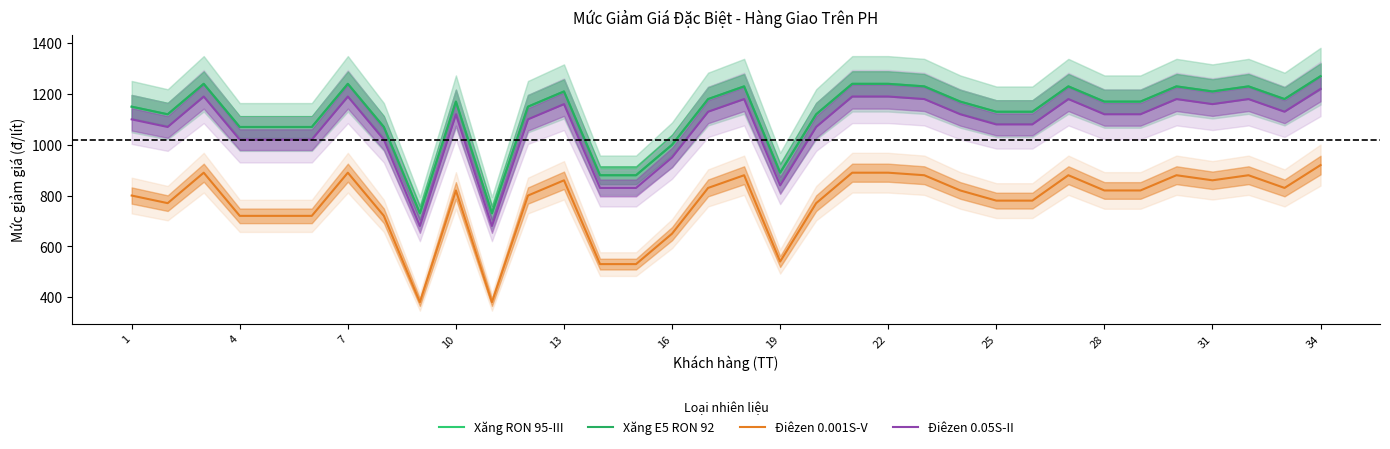

How many lines are shown in the chart?

4